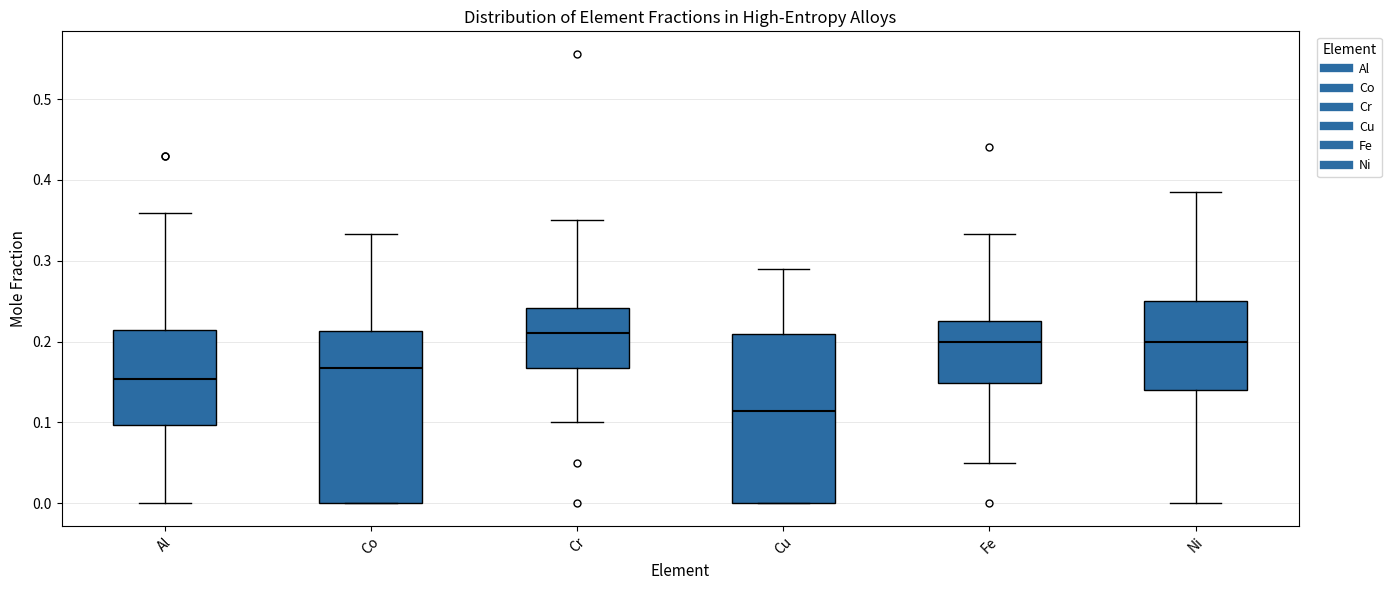

Reading left to right, transcribe this box plot: for each box, give where its median line is, the range the box spans, and where its two whiskers end, as read against the y-axis. The values are not printed on the chart, so give them approximately, as read against the axis.

Al: median 0.15, box 0.10 to 0.21, whiskers 0.00 to 0.36
Co: median 0.17, box 0.00 to 0.21, whiskers 0.00 to 0.33
Cr: median 0.21, box 0.17 to 0.24, whiskers 0.10 to 0.35
Cu: median 0.11, box 0.00 to 0.21, whiskers 0.00 to 0.29
Fe: median 0.20, box 0.15 to 0.23, whiskers 0.05 to 0.33
Ni: median 0.20, box 0.14 to 0.25, whiskers 0.00 to 0.39